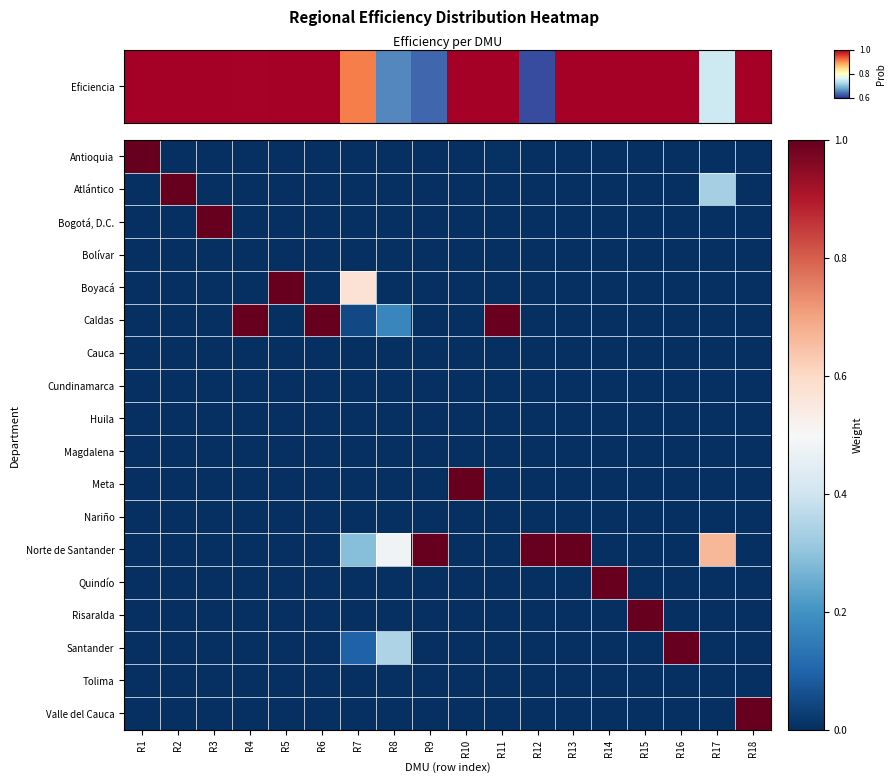

Which series has the largest total across all categories?

Norte de Santander